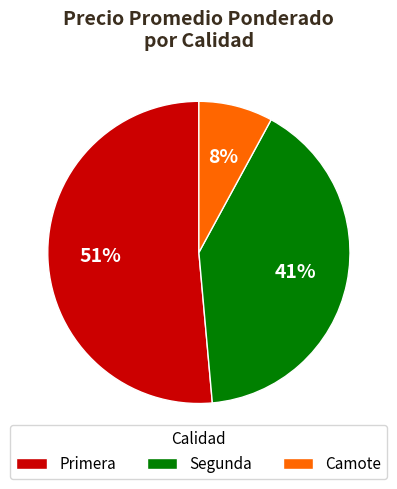

Does Primera account for over 50% of the chart?

Yes